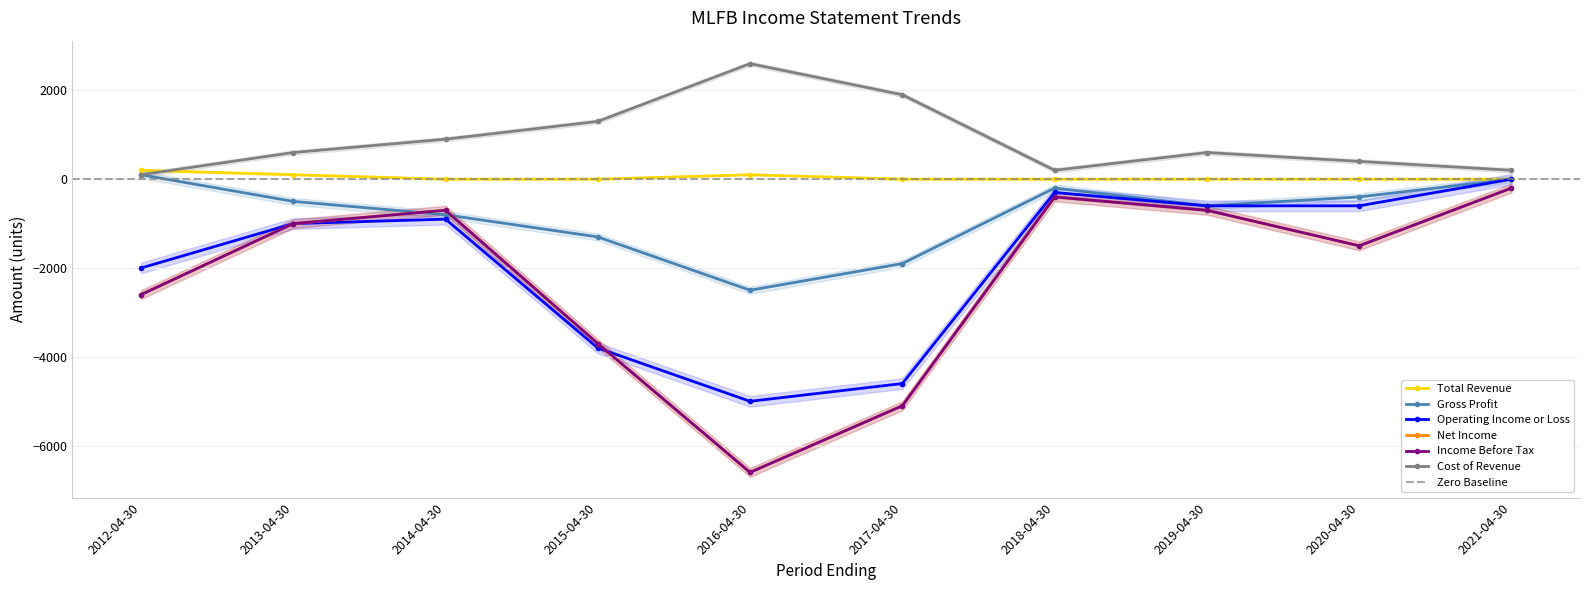

At which category is the sum across all series the highest?

2021-04-30